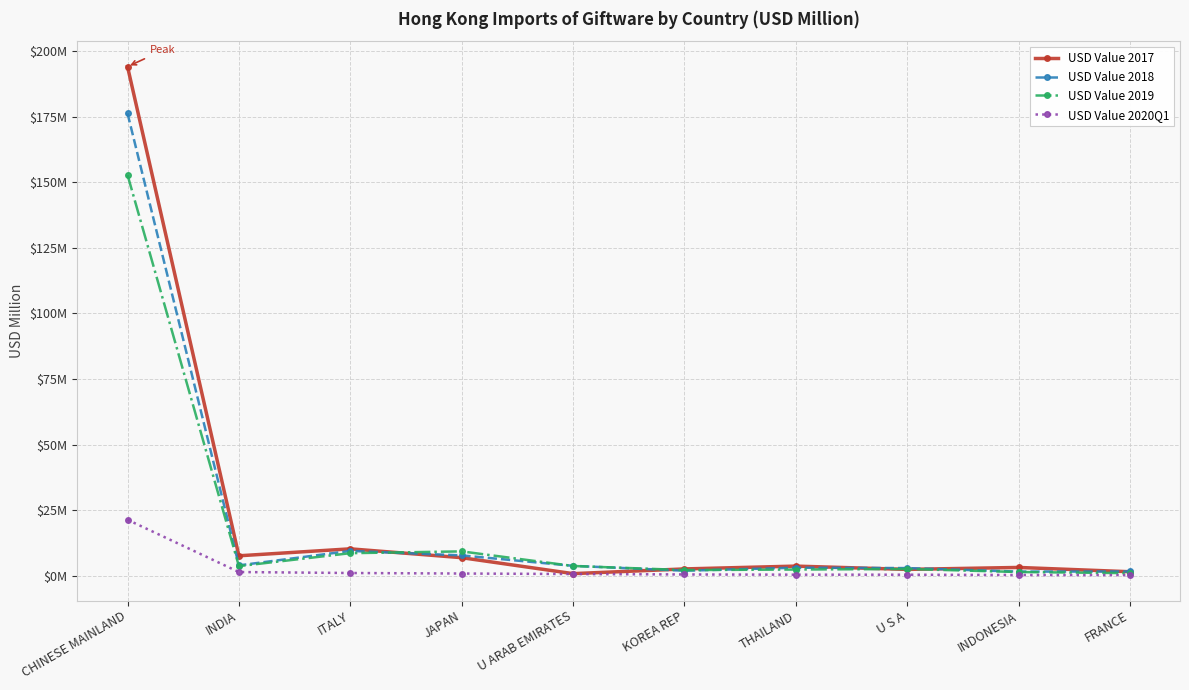

What are all the series names shown in the legend?

USD Value 2017, USD Value 2018, USD Value 2019, USD Value 2020Q1